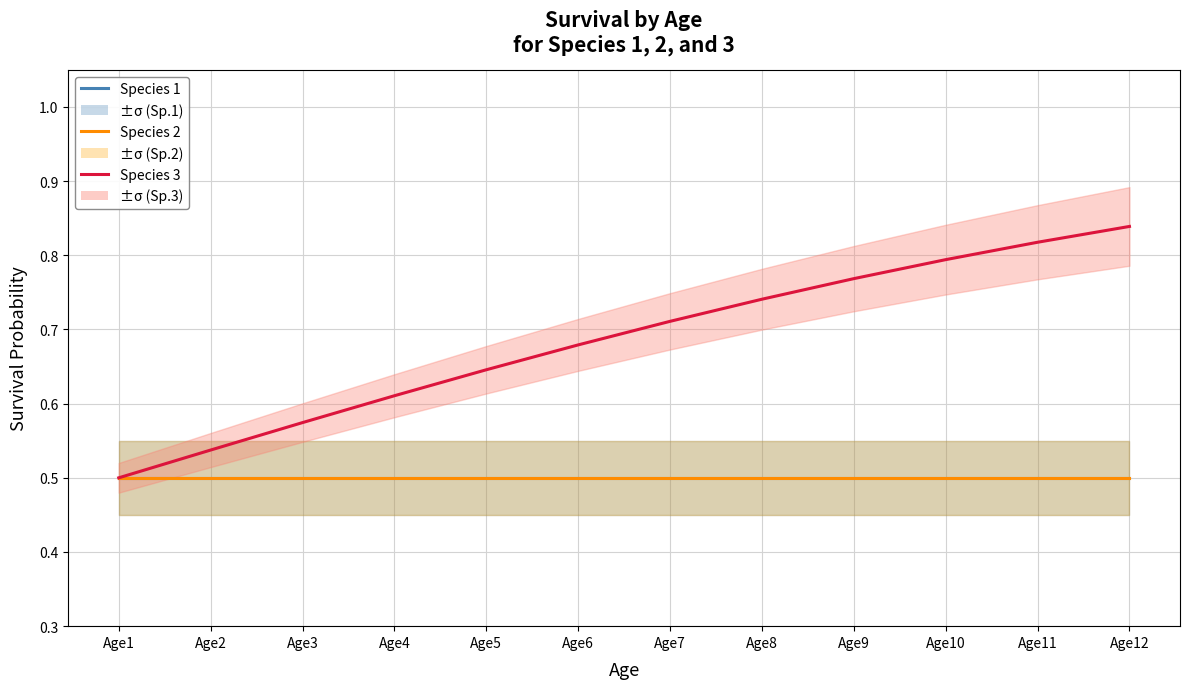

At Age8, list the series in order from smallest to largest.

Species 1, Species 2, Species 3